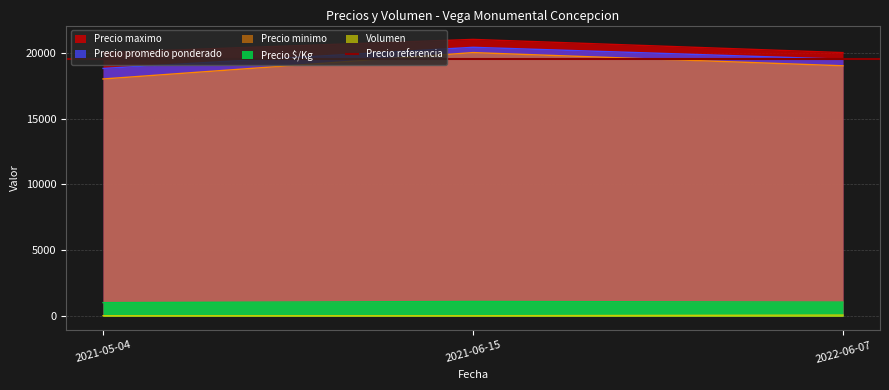

How many Precio maximo values are between 20000 and 21000?

3